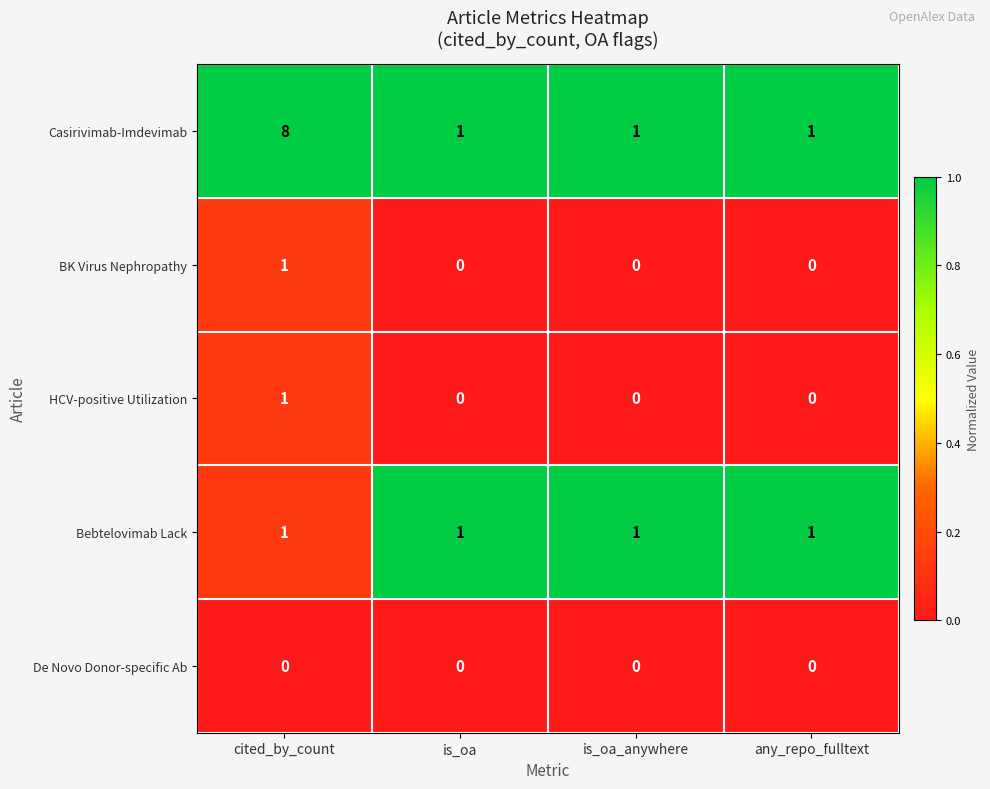

How many categories are shown in the chart?

4